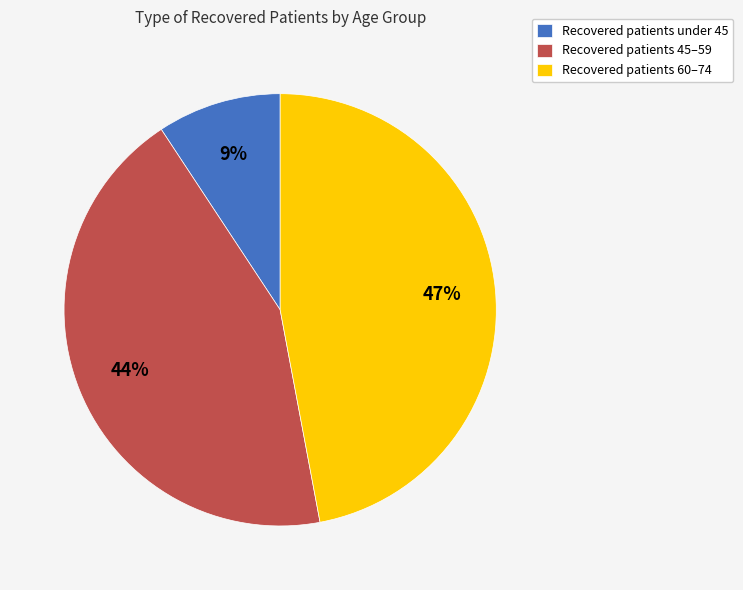

Combined, do Recovered patients under 45 and Recovered patients 60–74 account for over 50%?

Yes